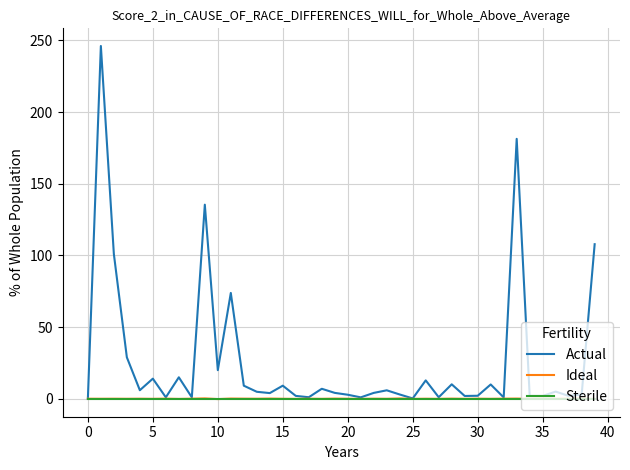

Which series has the widest spread of values?

Actual